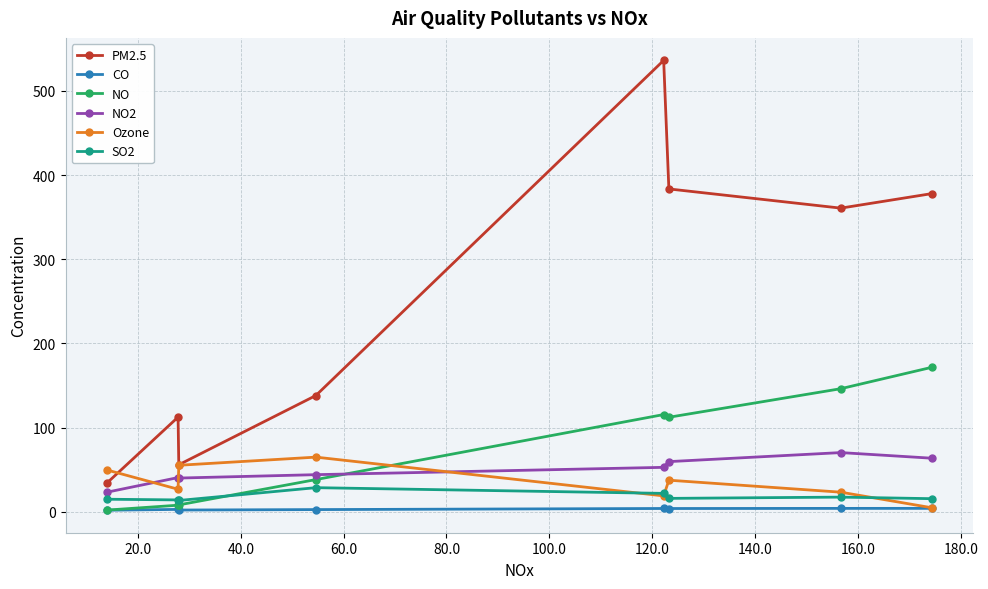

Does the chart have visible grid lines?

Yes